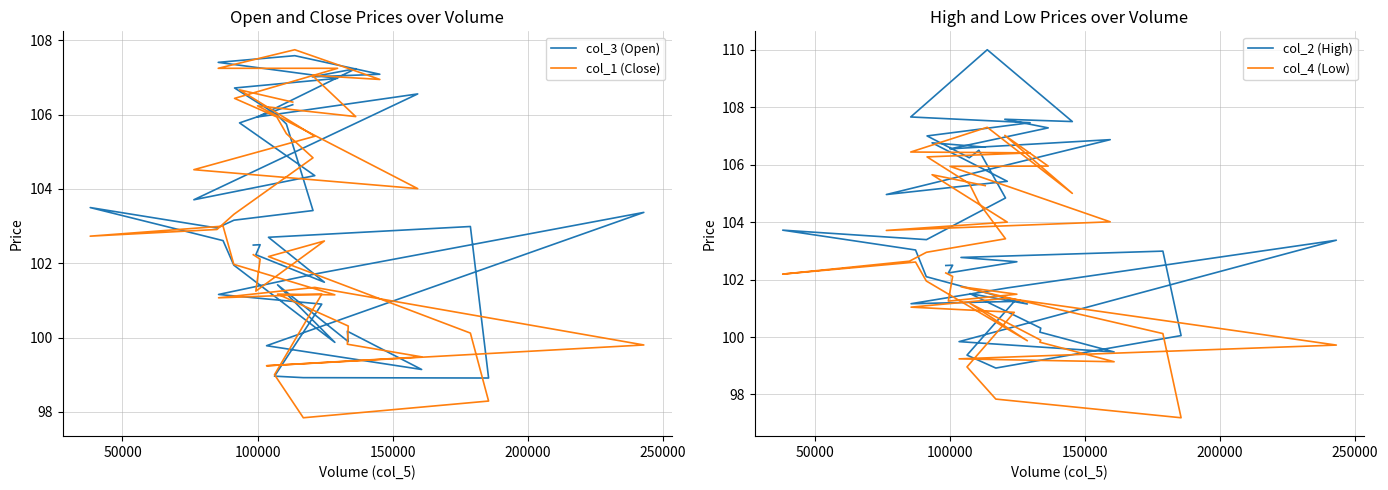

What is the highest value of the col_4 (Low) series?

107.3